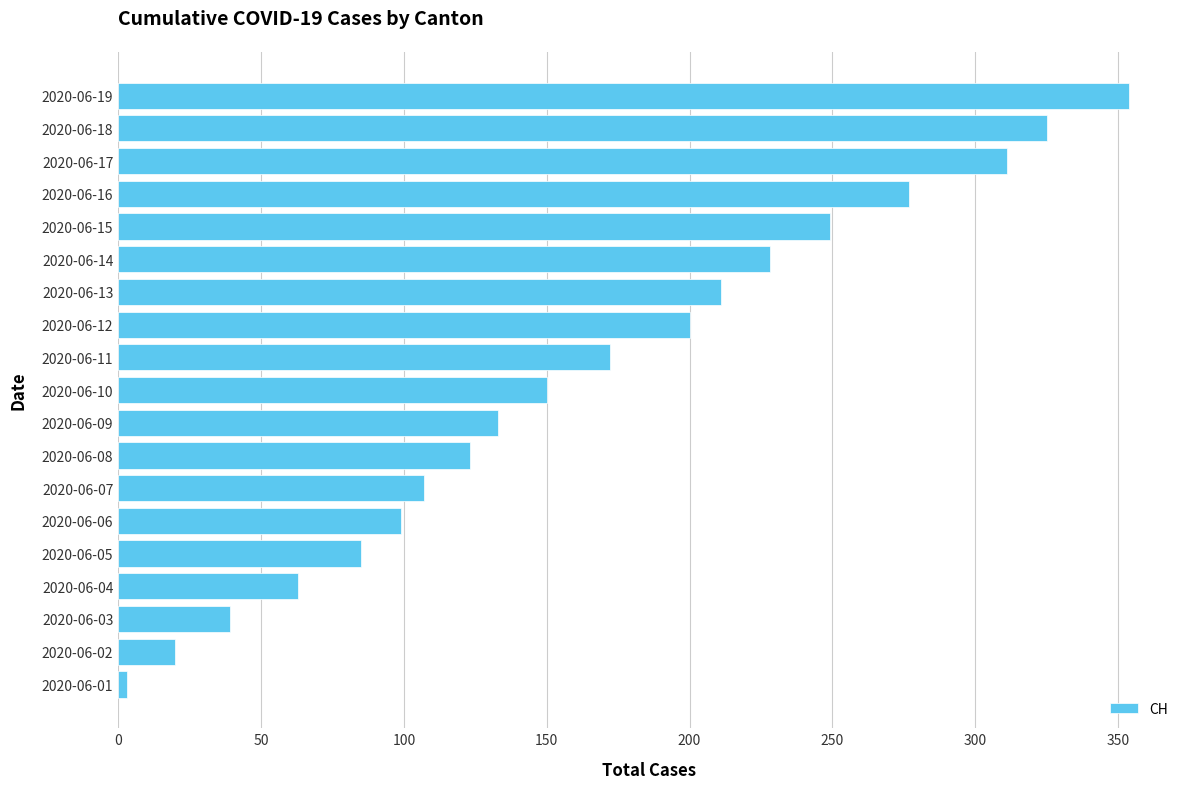

True or false: the data shows 277 at 2020-06-16.

True